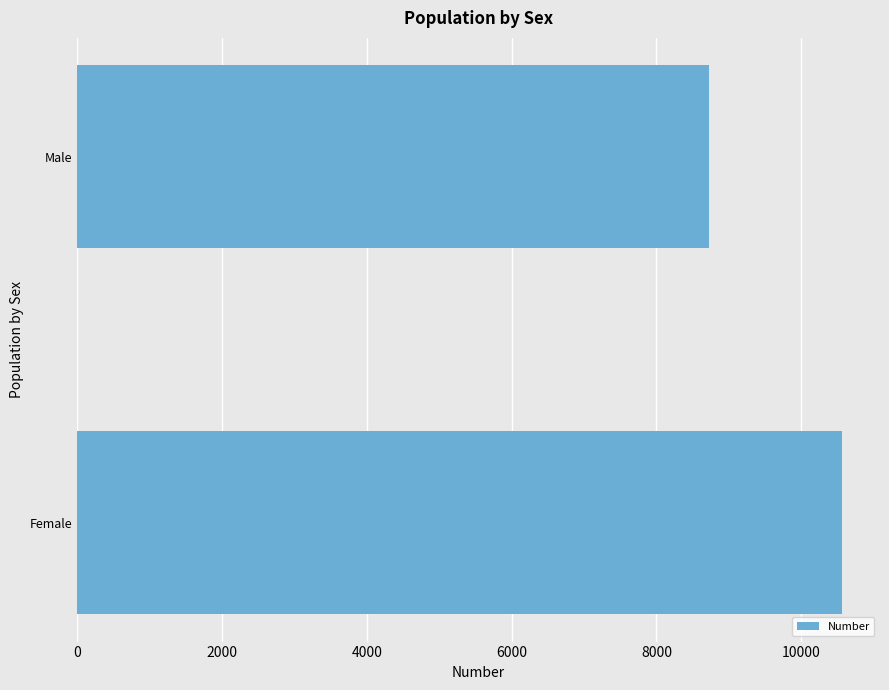

List the labels in order of value, largest first.

Female, Male